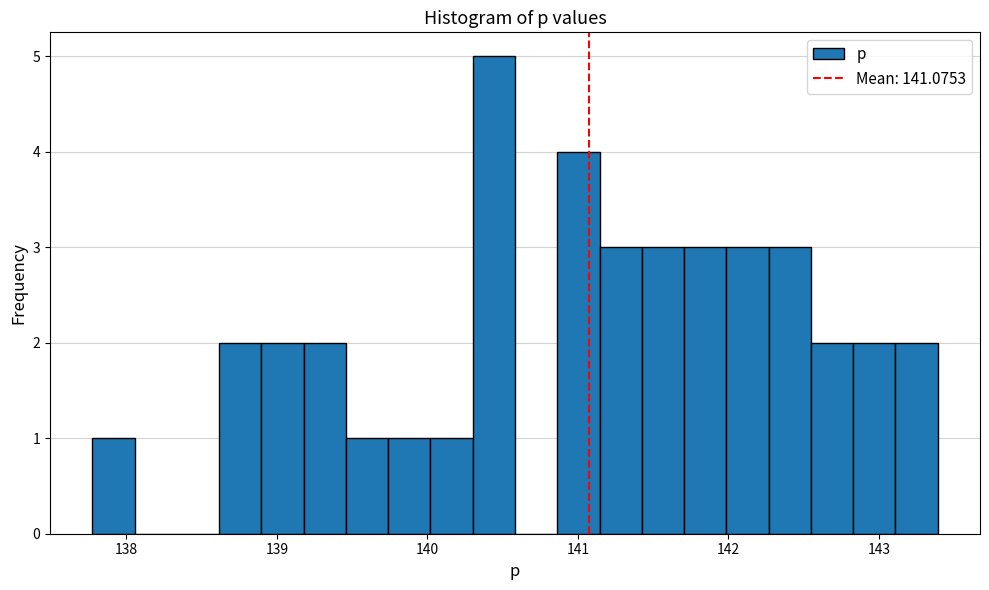

Around what value on the x-axis is the tallest bar? Give the approximate position of its centre, as read against the axis.

140.4